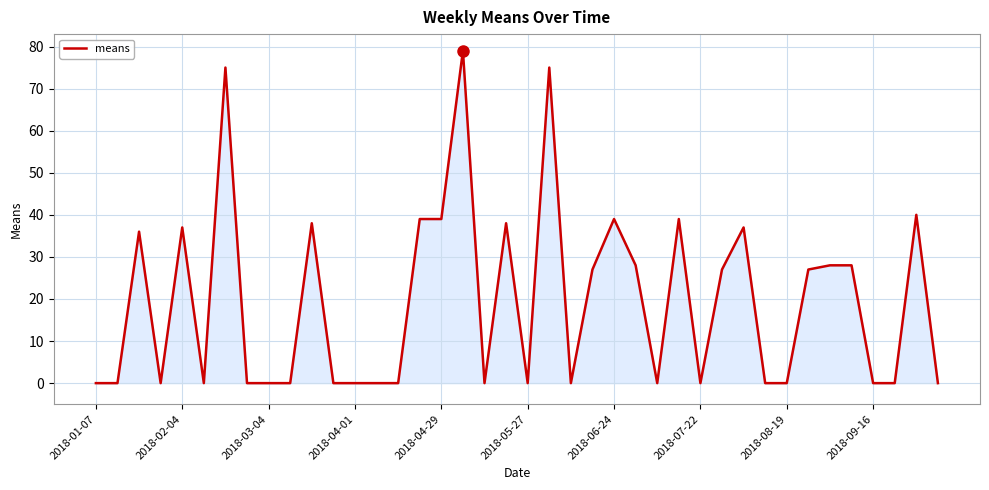

How many lines are shown in the chart?

1